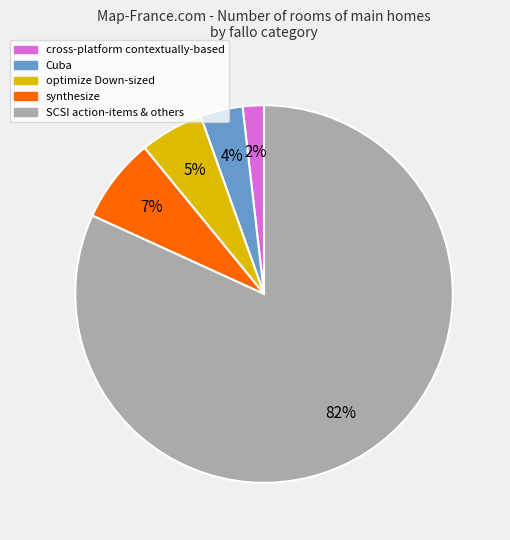

How many slices are in this pie chart?

5